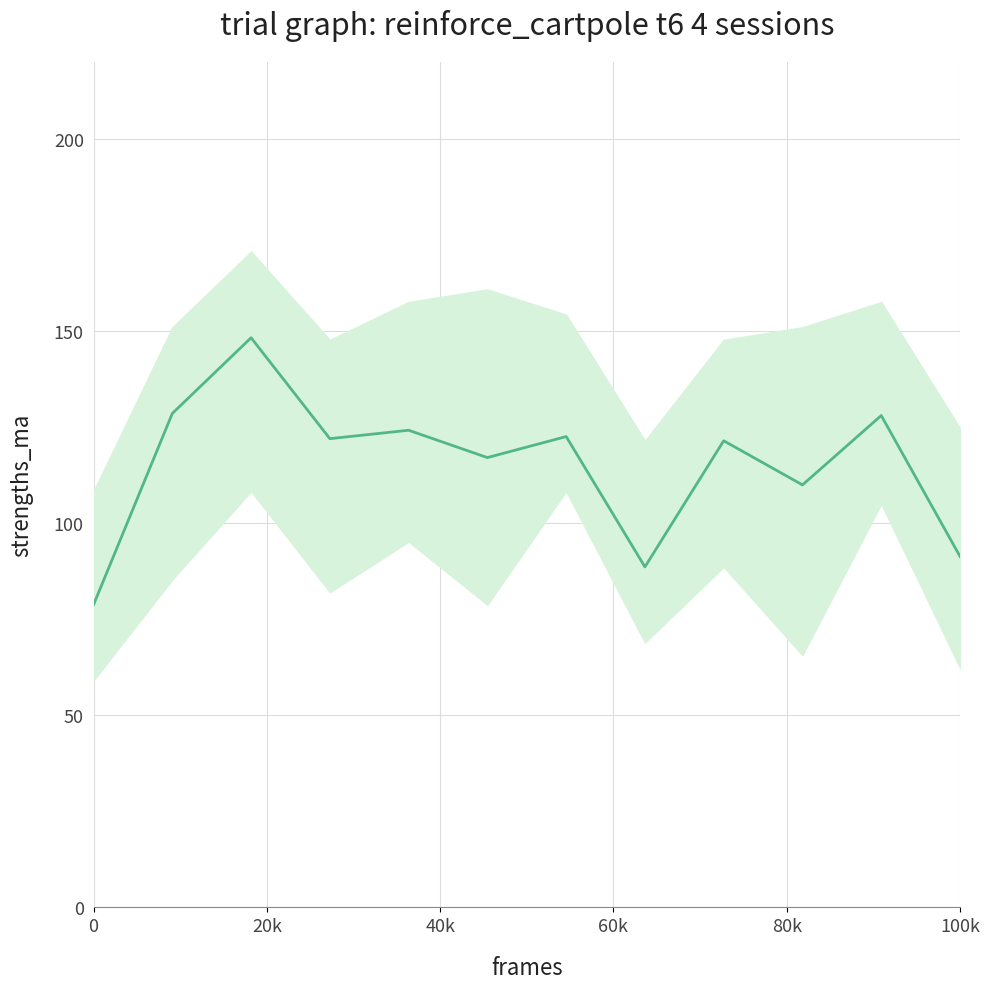

Is this an area chart (filled region under the line)?

No